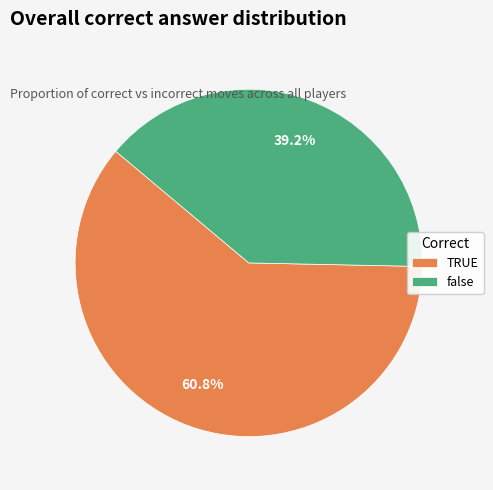

Between TRUE and false, which is larger?

TRUE